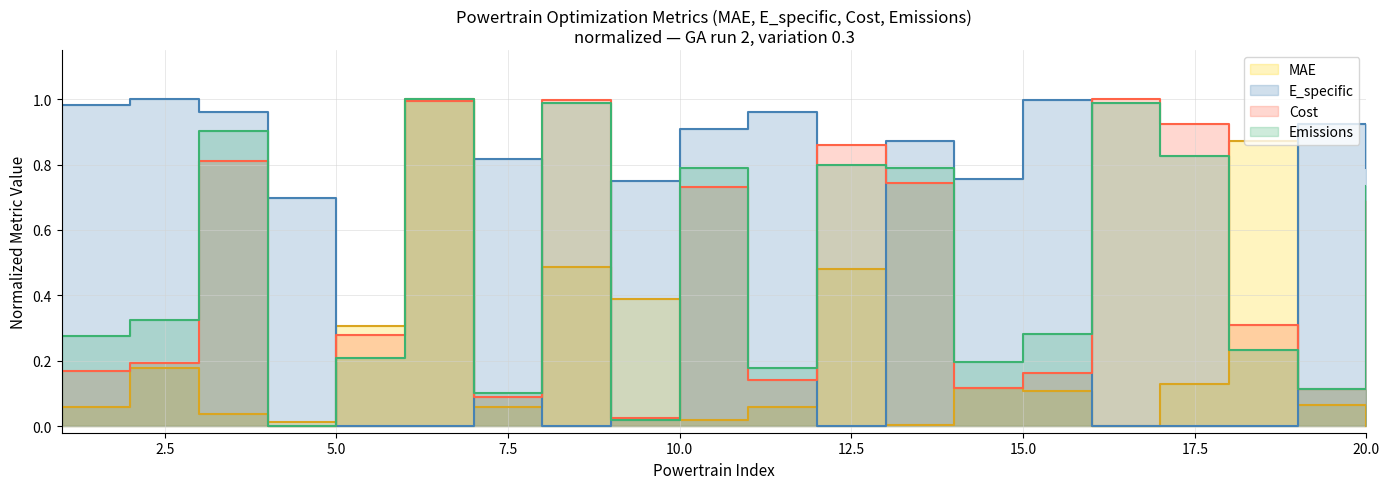

Which series changed the most between 7 and 11?

E_specific